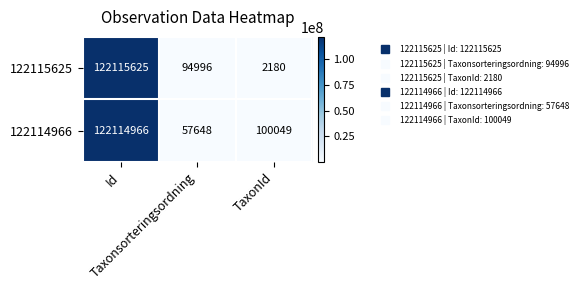

What is the maximum value shown in the chart?

122115625